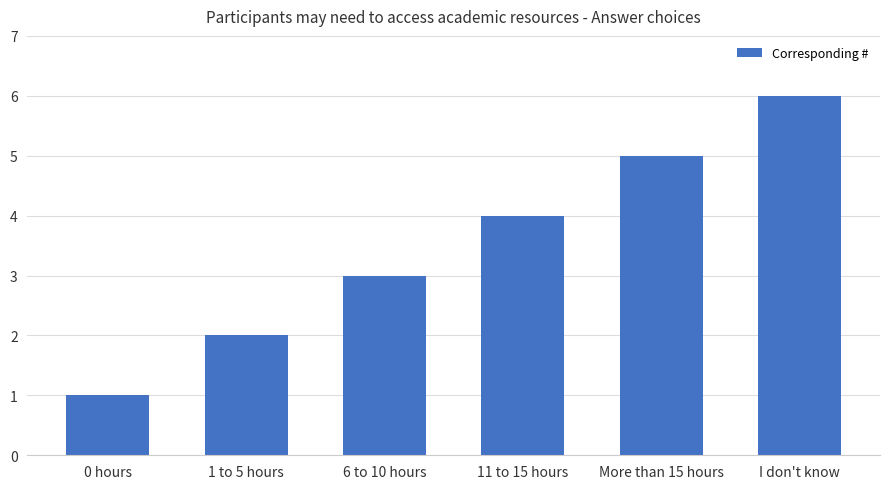

How many data points does each series have?

6